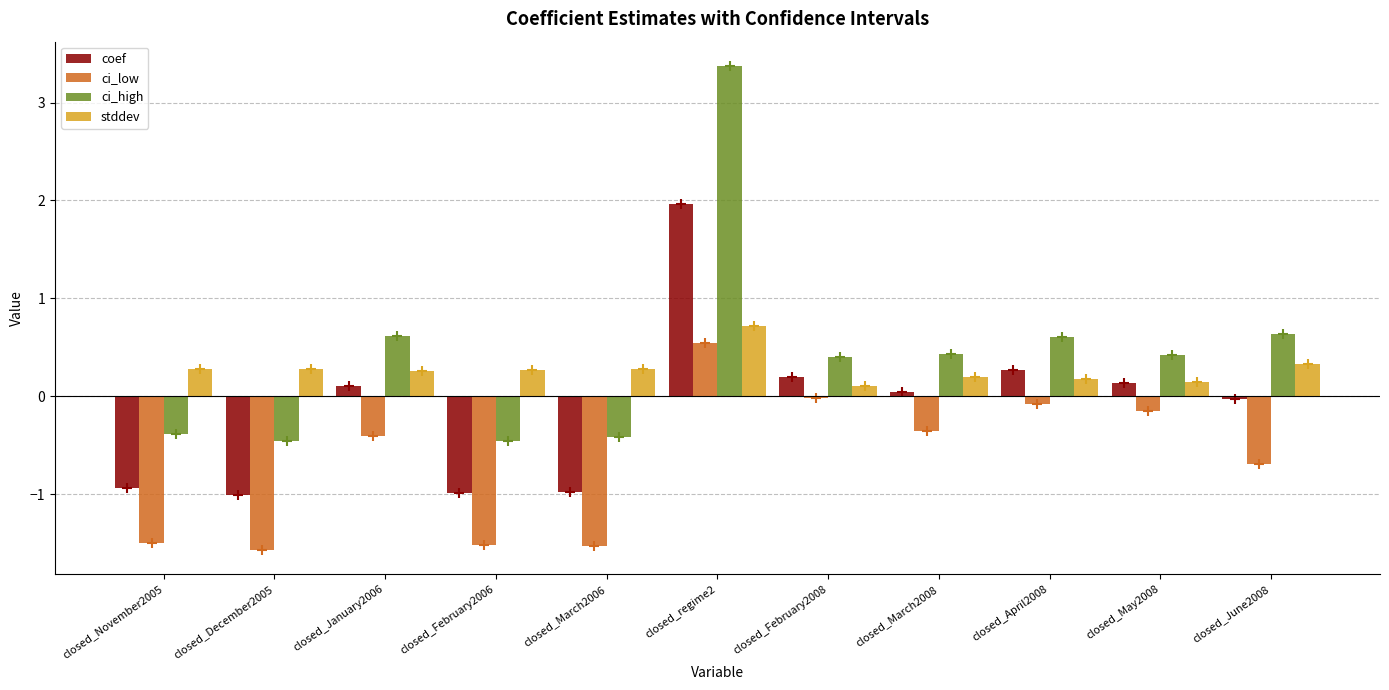

What is the sum of the coef values at closed_regime2 and closed_December2005?

0.9